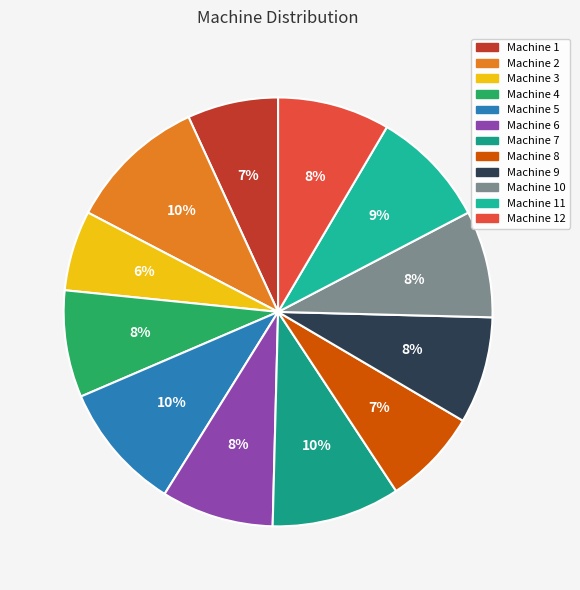

Does any single category account for the majority?

No